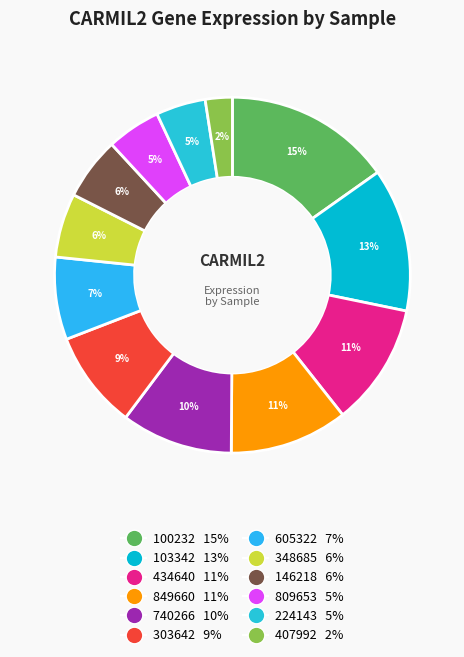

Is 100232 the majority of the pie?

No